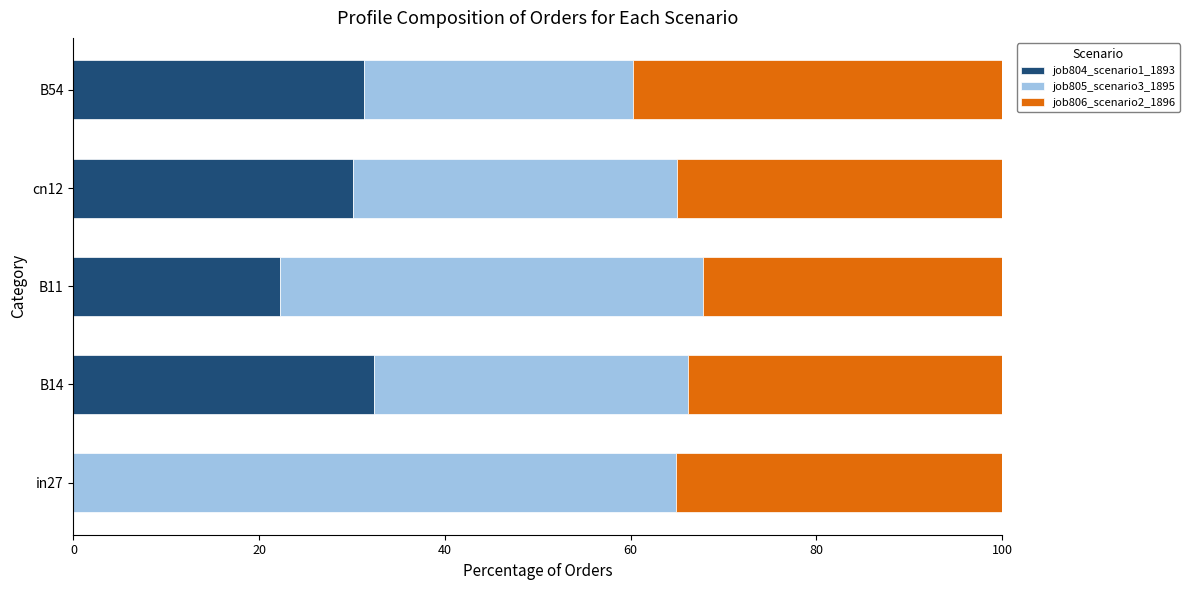

What is the total value across all series at B54?

100.0